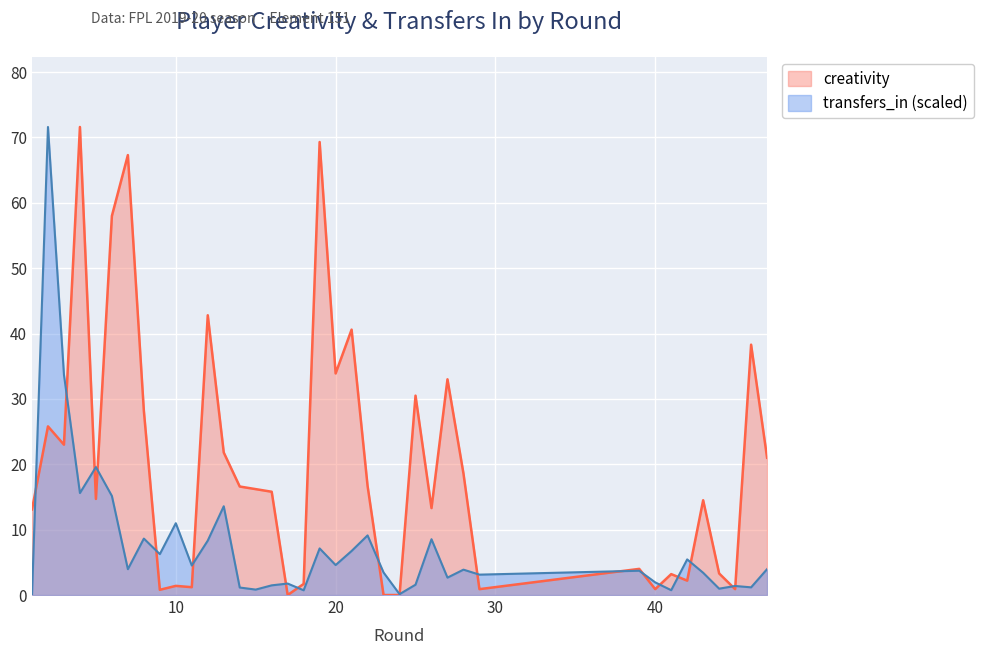

How many lines are shown in the chart?

2